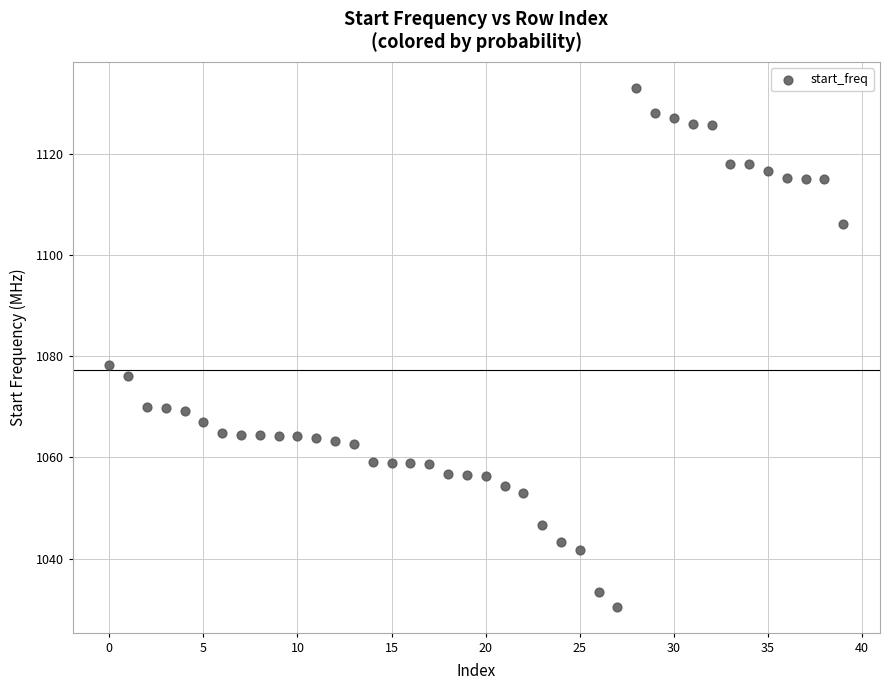

What Y value in the scatter plot is closest to 1081?

1078.3